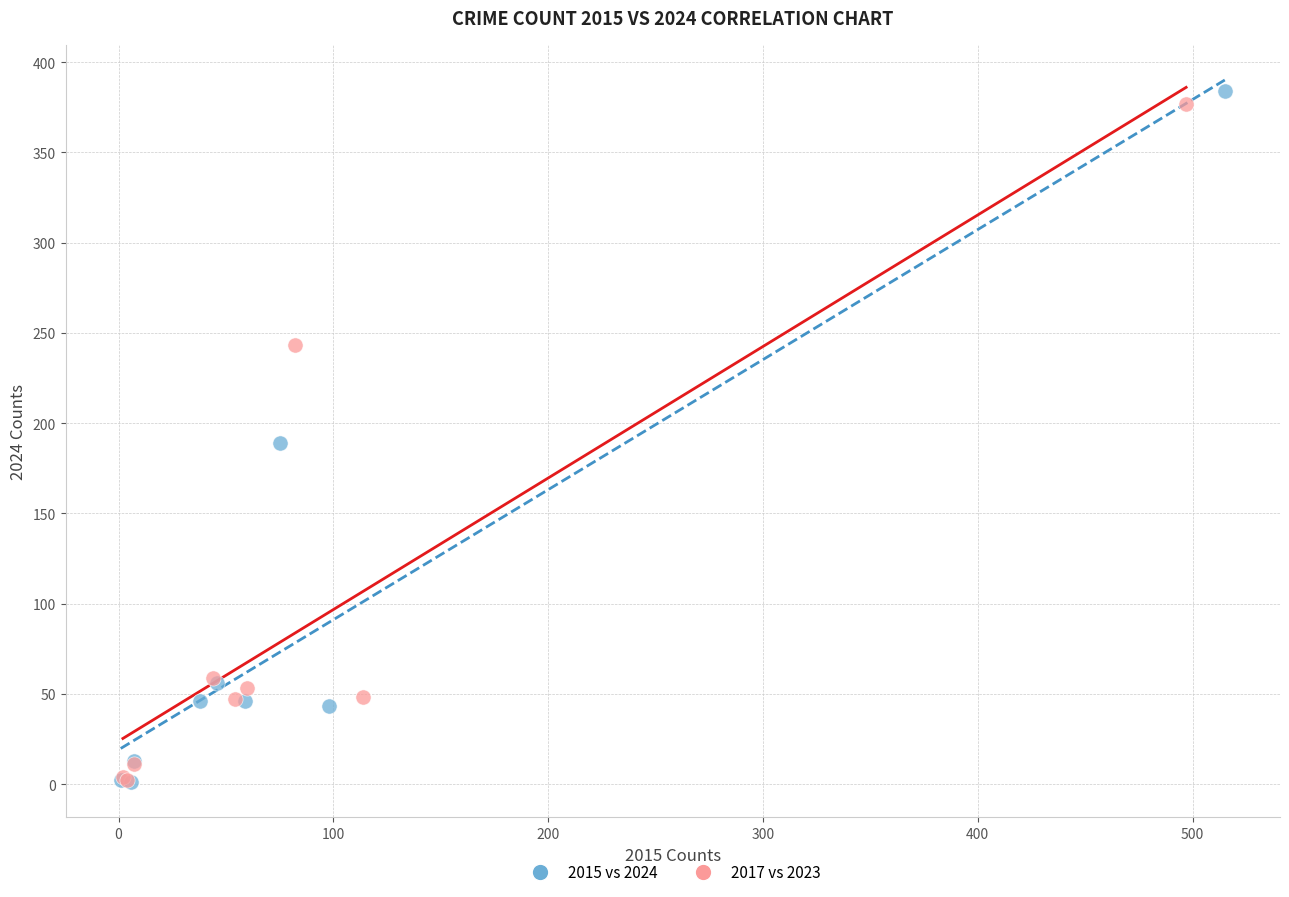

What are all the series names shown in the legend?

2015 vs 2024, 2017 vs 2023